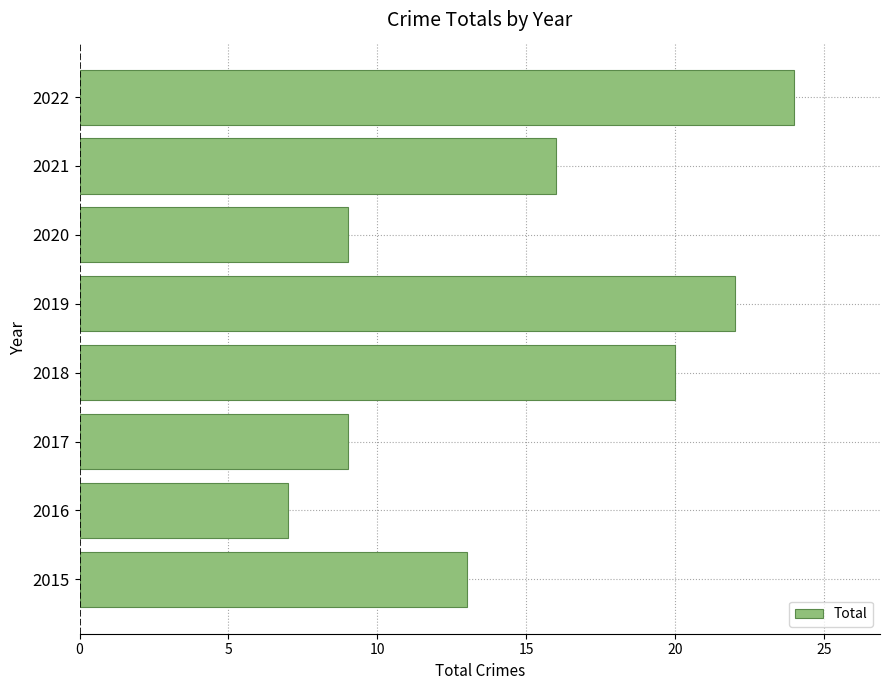

Are the bars horizontal?

Yes